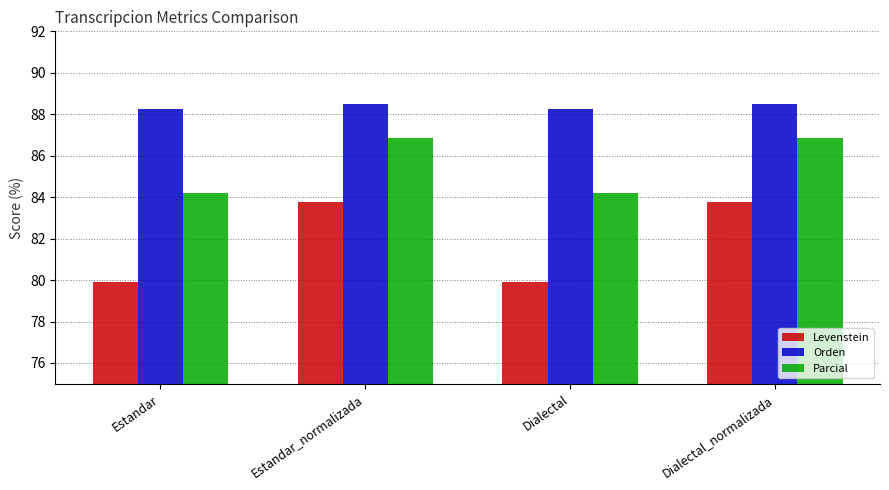

Reading left to right, list all the values displayed in this chart.

Levenstein: 79.9	83.8	79.9	83.8
Orden: 88.3	88.5	88.3	88.5
Parcial: 84.2	86.9	84.2	86.9